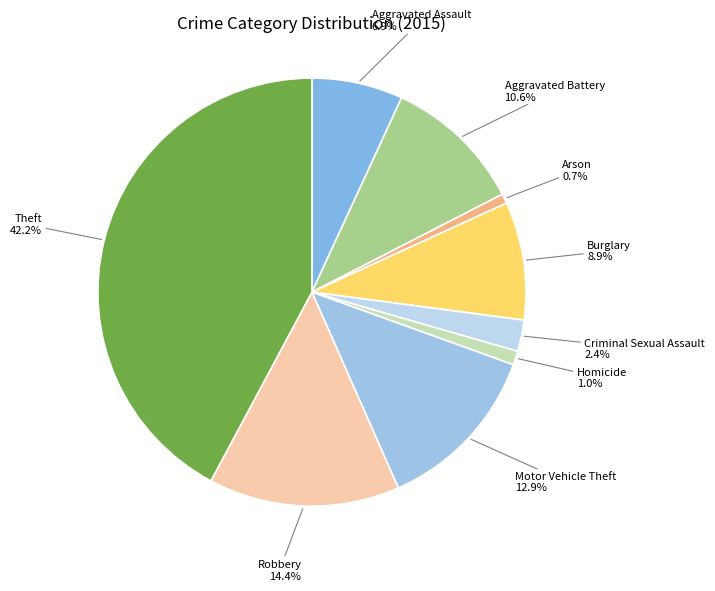

Between Theft and Motor Vehicle Theft, which is larger?

Theft